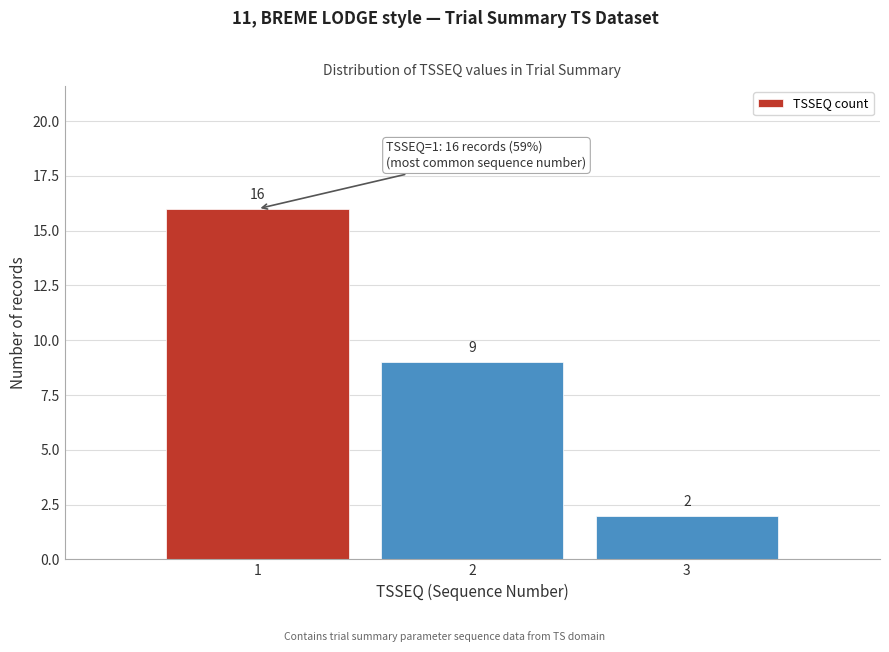

Reading left to right, list every bar in this chart as the range it spans on the x-axis followed by its height.

0.5 to 1.5: 16
1.5 to 2.5: 9
2.5 to 3.5: 2